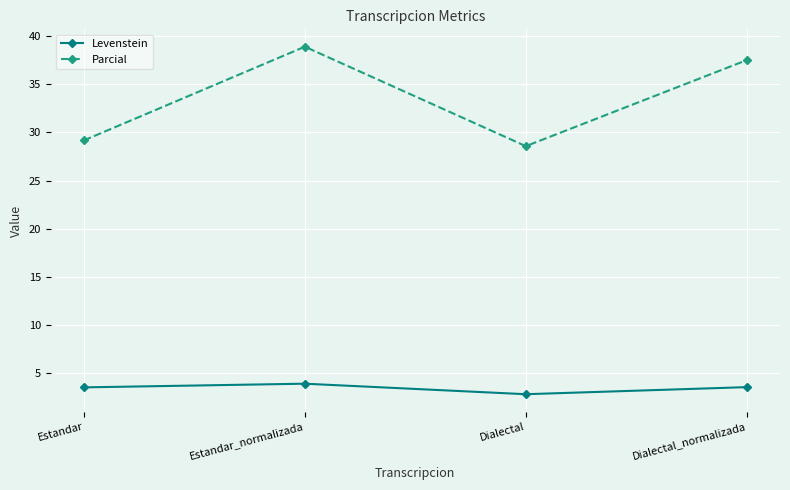

True or false: Levenstein and Parcial cross at least once.

False